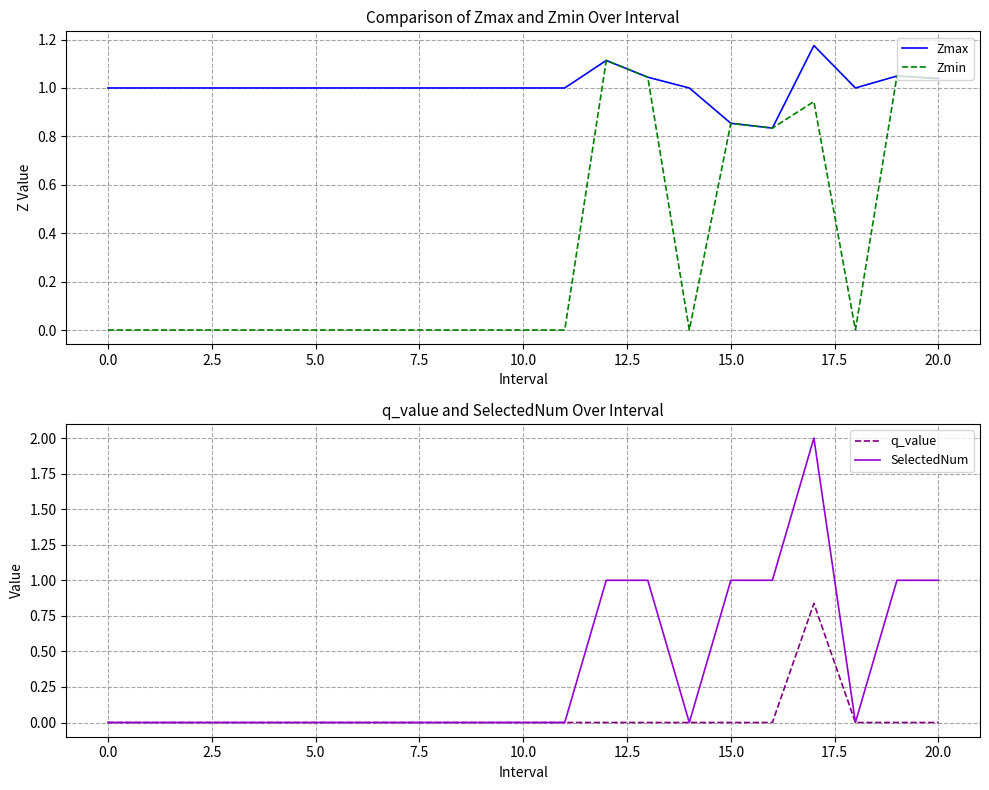

What is the label of the 9th point from the right?

12